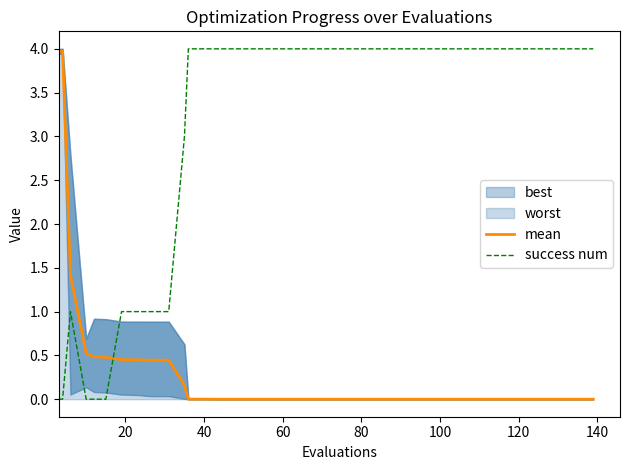

What is the maximum value for mean?

4.0